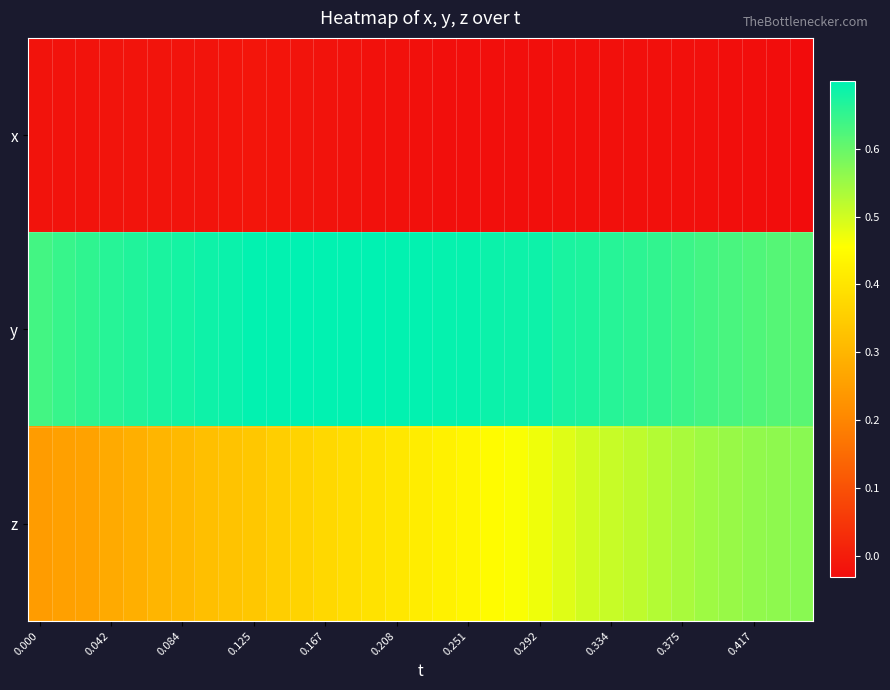

Count the number of categories in the chart.

33